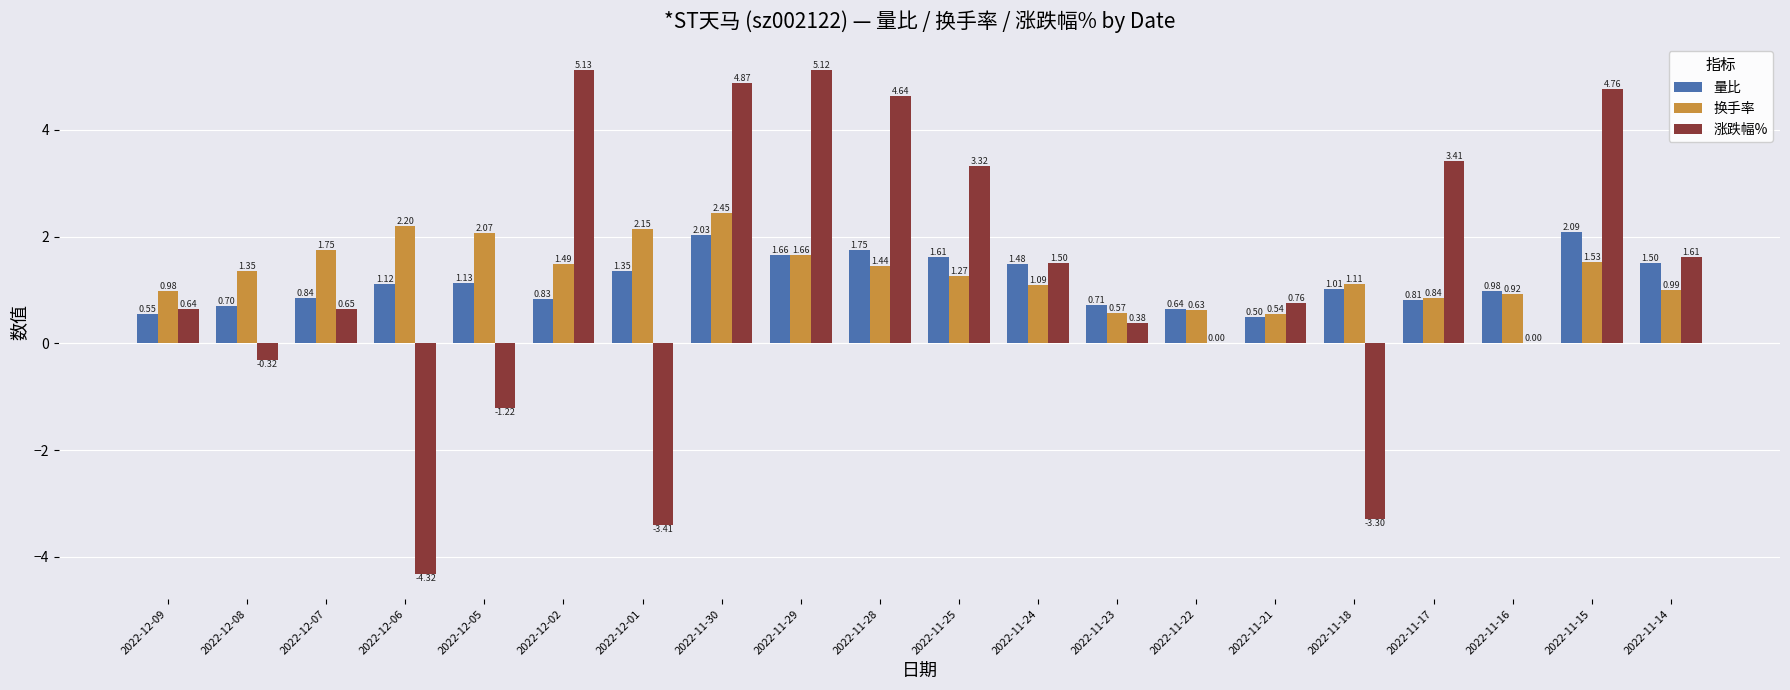

At which label does 换手率 first exceed 1?

2022-12-08